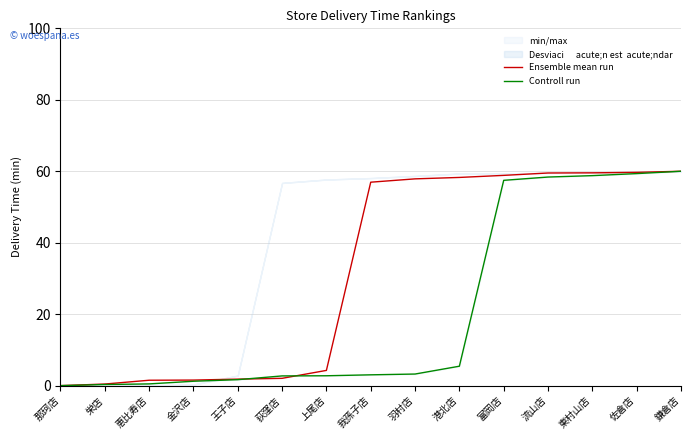

What is the total value across all series at 鎌倉店?

120.0